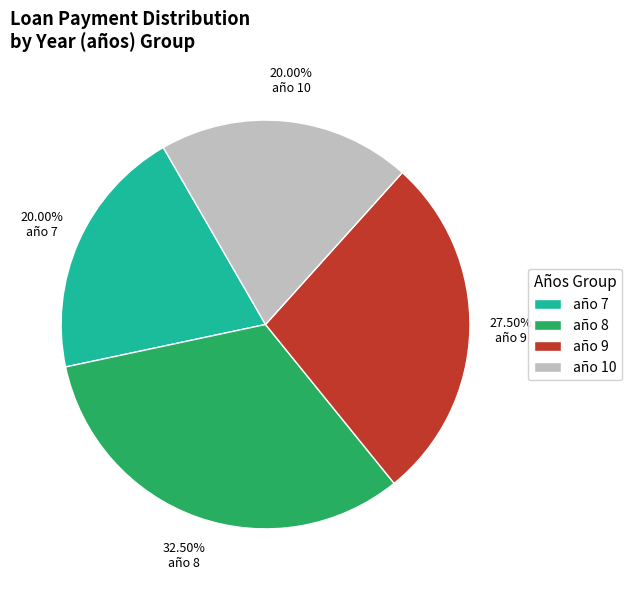

Do año 8 and año 9 together represent more than half of the pie?

Yes